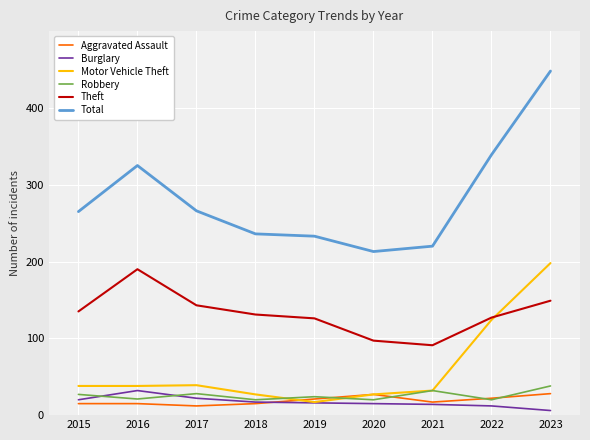

The Theft series shows 131 at 2018. True or false?

True